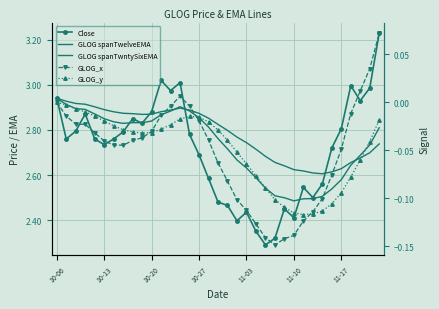

At 12, list the series in order from largest to smallest.

Close, GLOG spanTwntySixEMA, GLOG spanTwelveEMA, GLOG_x, GLOG_y